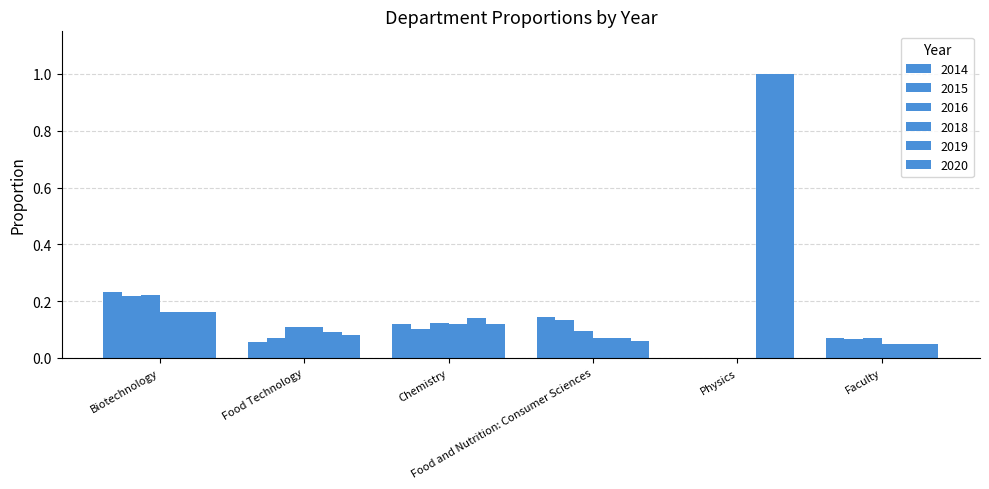

What is the label of the 1st bar from the right?

Faculty